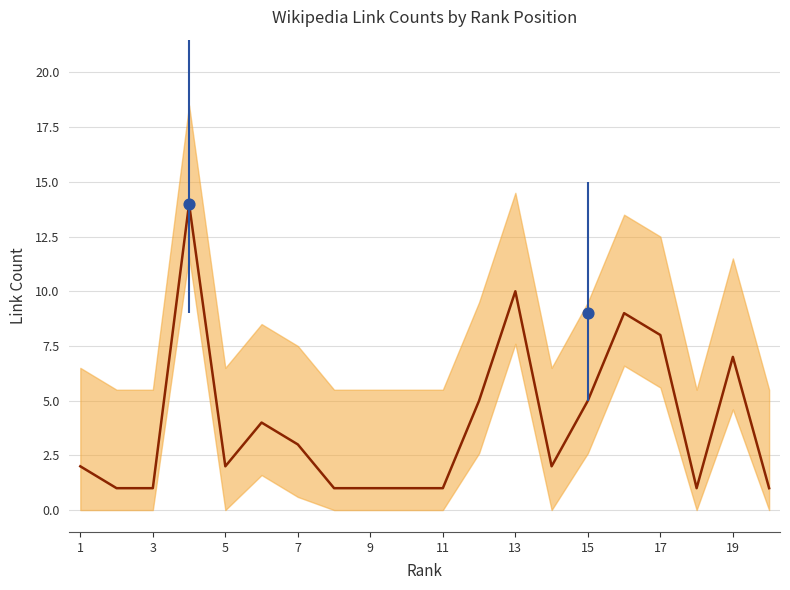

Which series contains the lowest Y value?

rank